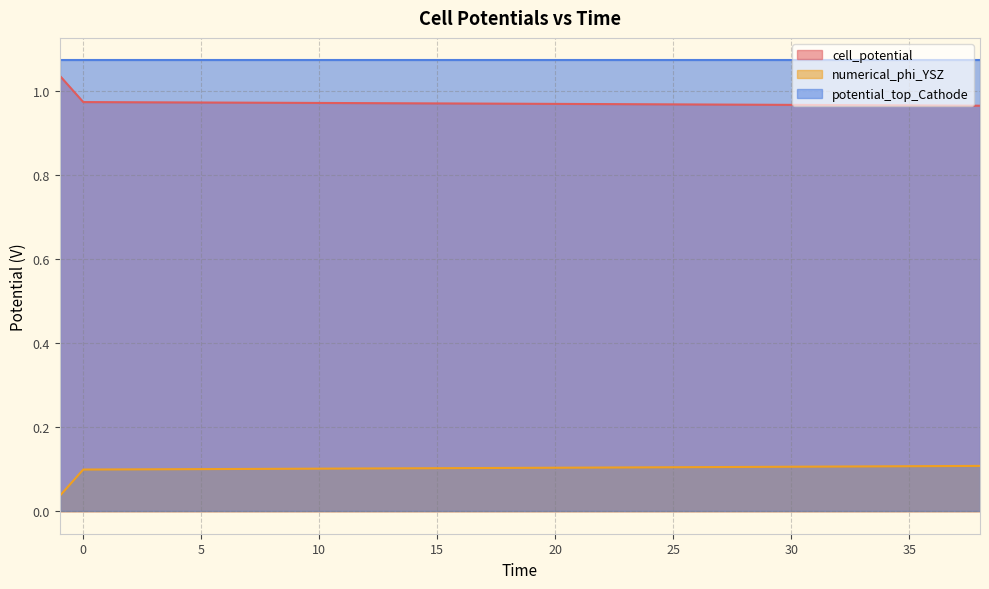

What is the spread (max minus min) of values at 25?

0.9